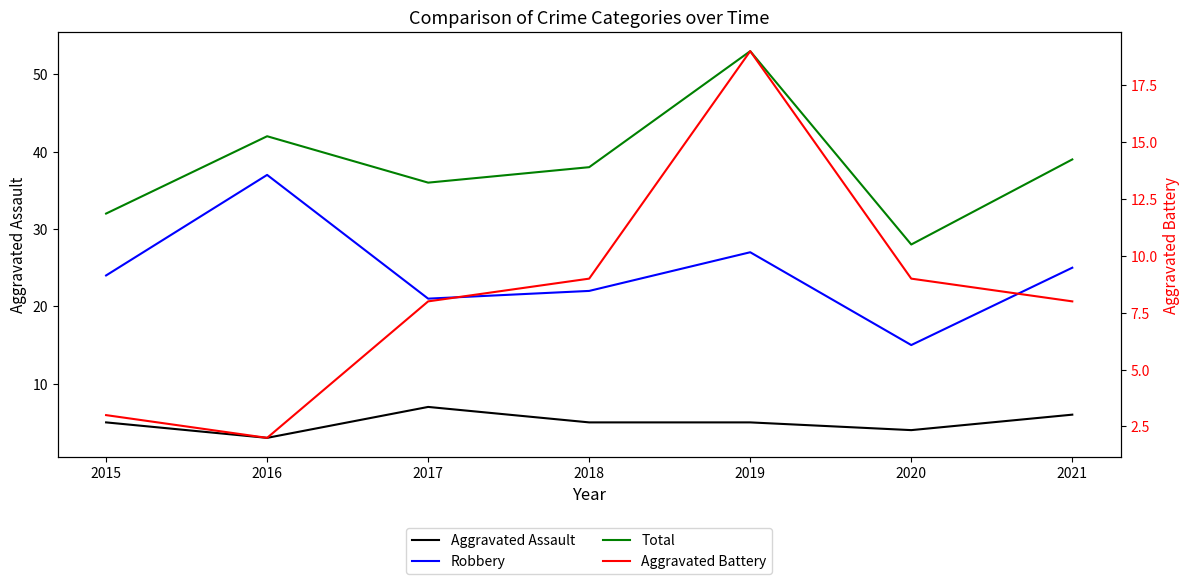

At which category does Aggravated Battery reach its first local peak?

2019